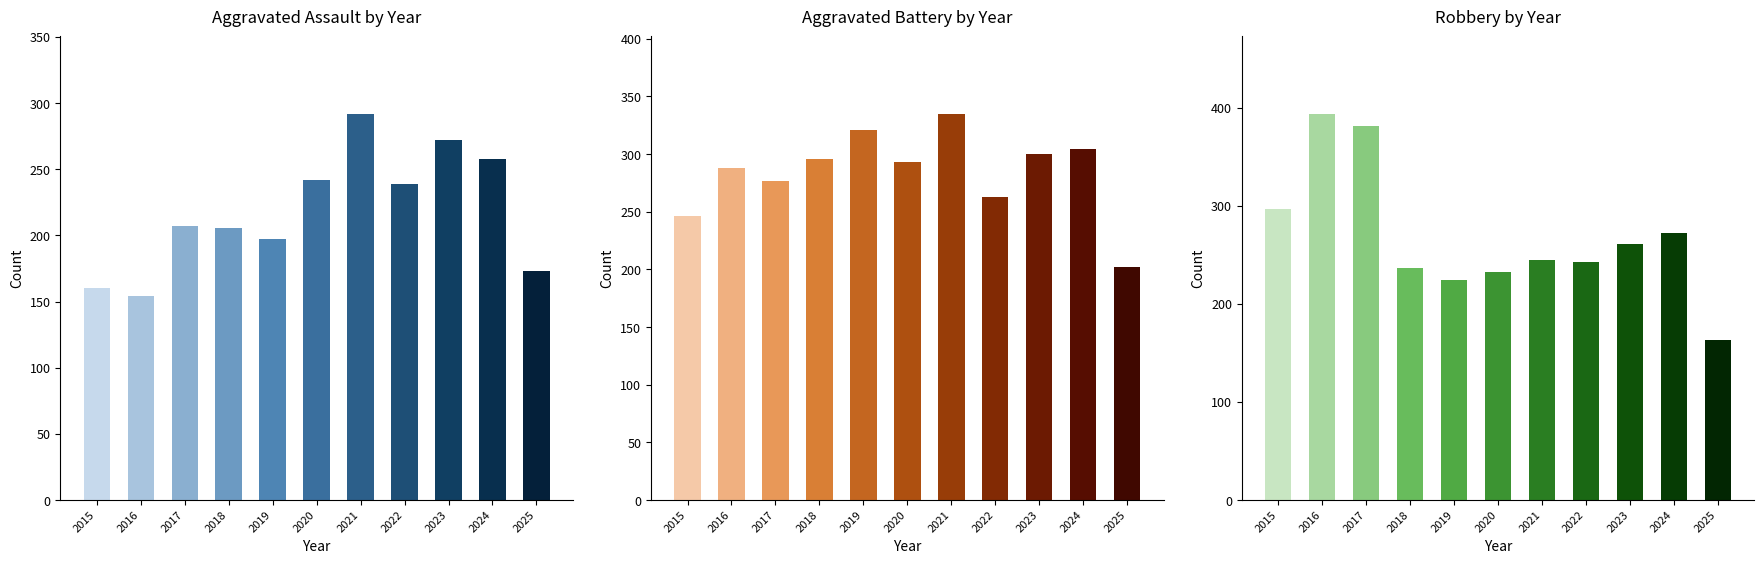

What is the difference between the maximum and second lowest values in the Robbery series?

170